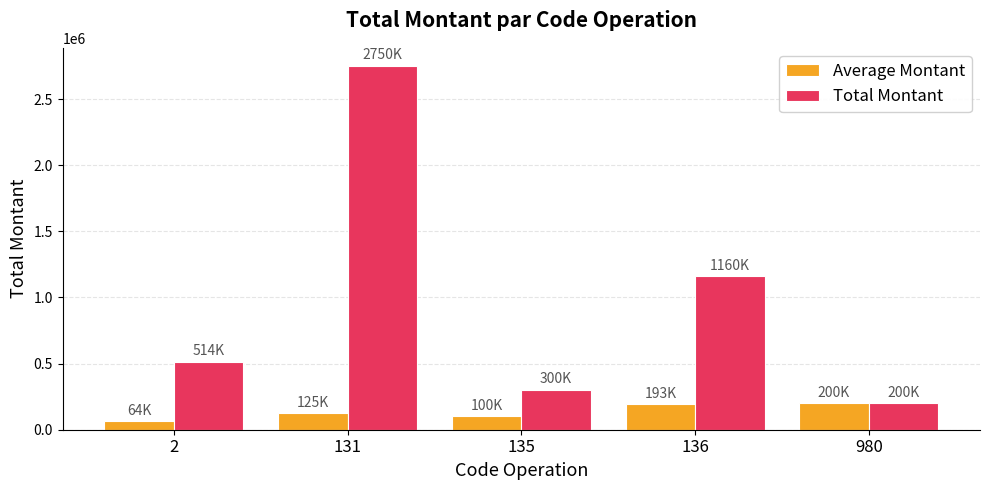

At which label does Total Montant reach its peak?

131